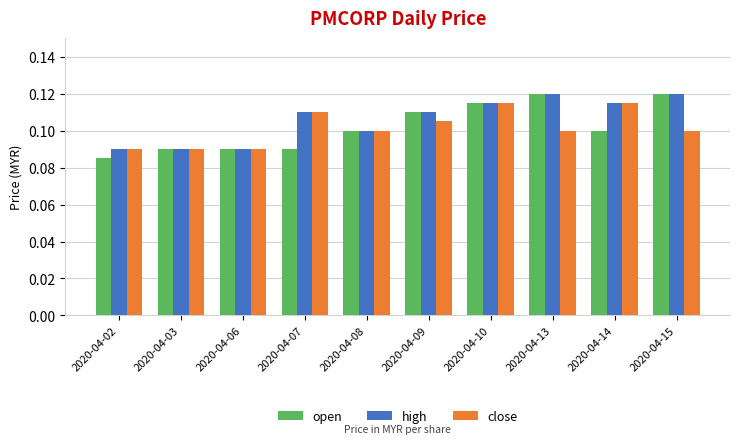

At how many categories does at least one series exceed 0?

10